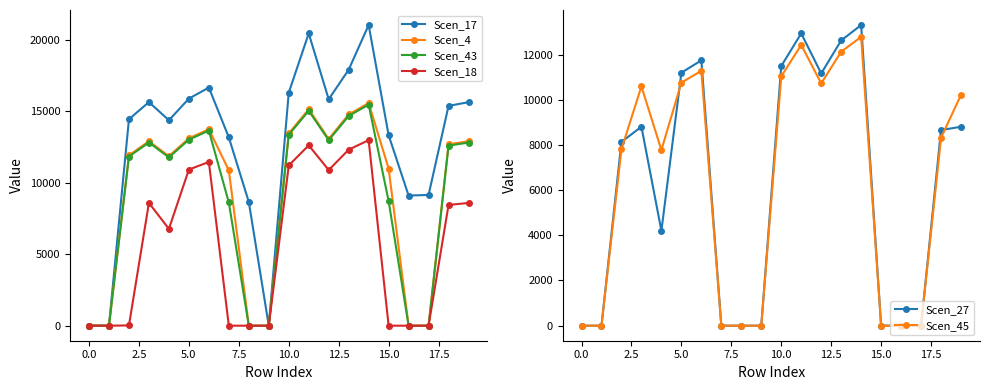

True or false: Scen_4 has a value of 0.0 at 16.

True